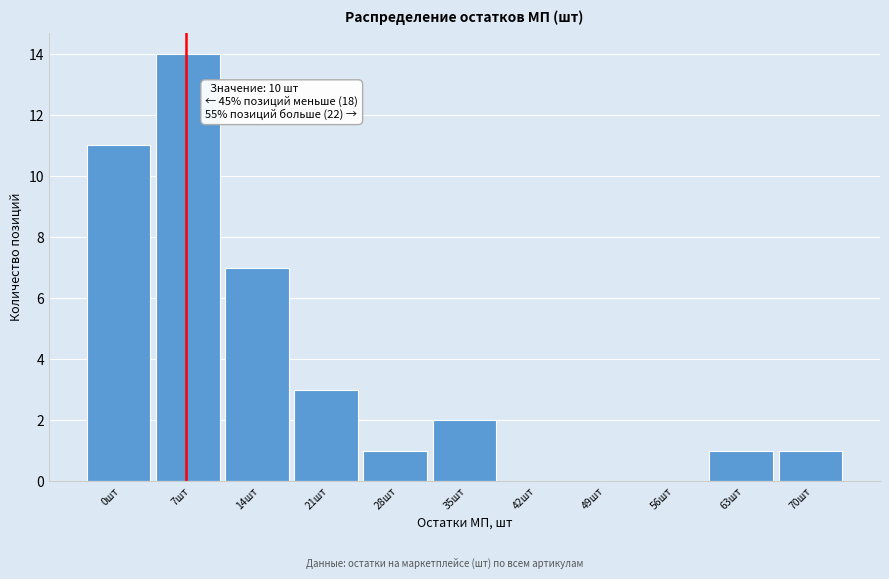

Reading left to right, list all the values displayed in this chart.

0шт=11	7шт=14	14шт=7	21шт=3	28шт=1	35шт=2	42шт=0	49шт=0	56шт=0	63шт=1	70шт=1